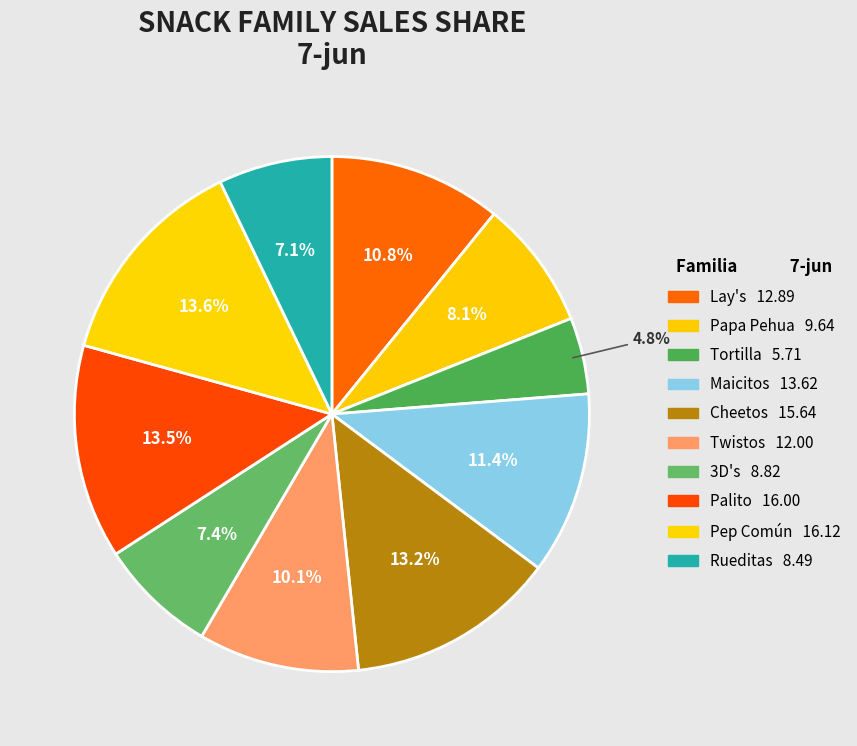

Is it true that 3D's is 15% of the pie?

False